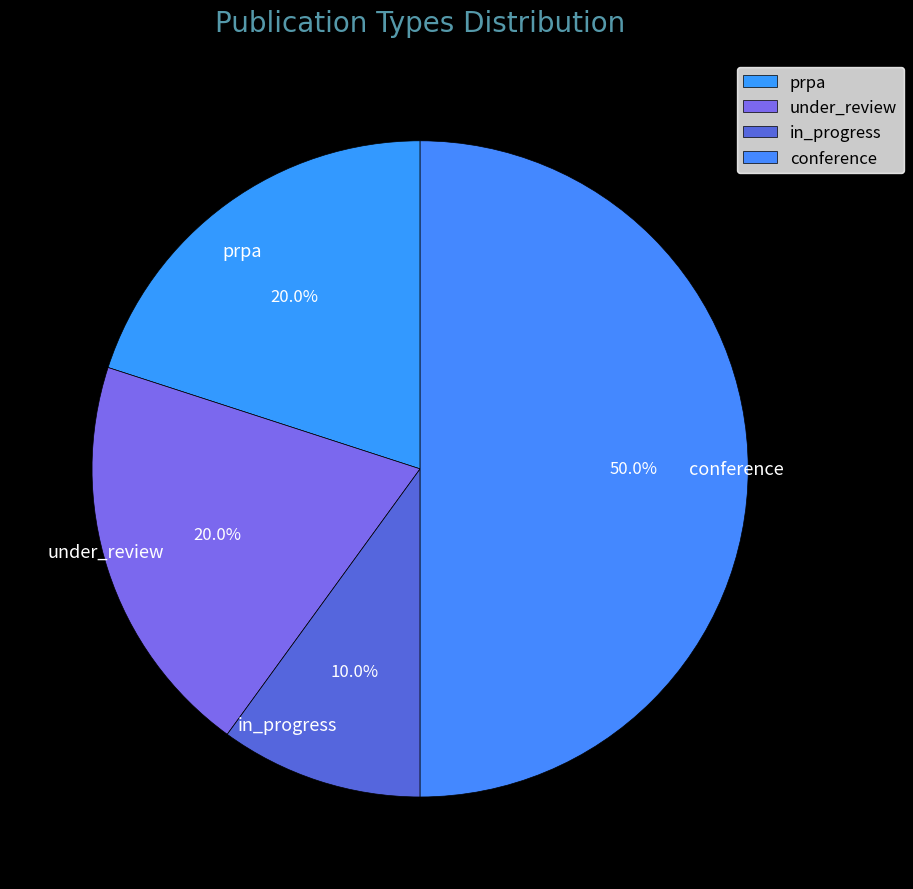

Is it true that under_review is 20% of the pie?

True